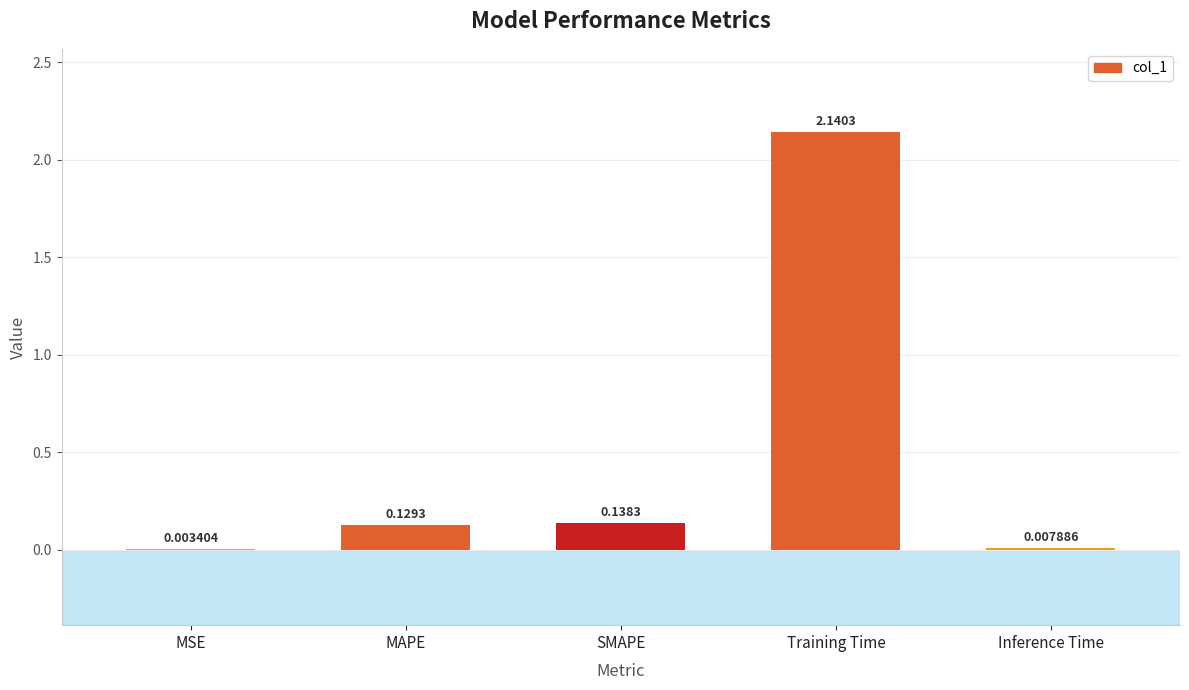

At which label is the value closest to 1?

SMAPE